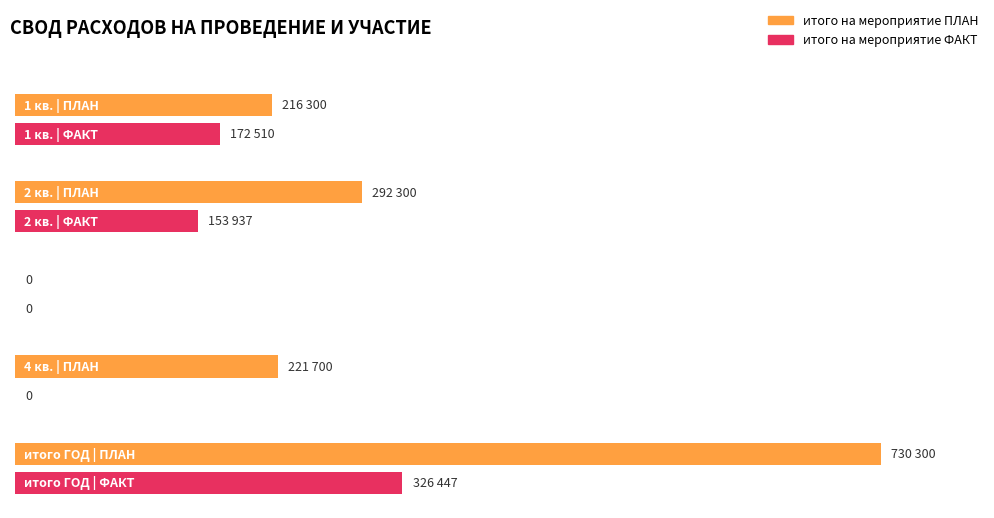

Where does the итого на мероприятие ПЛАН series first go above 221700?

2 кв.